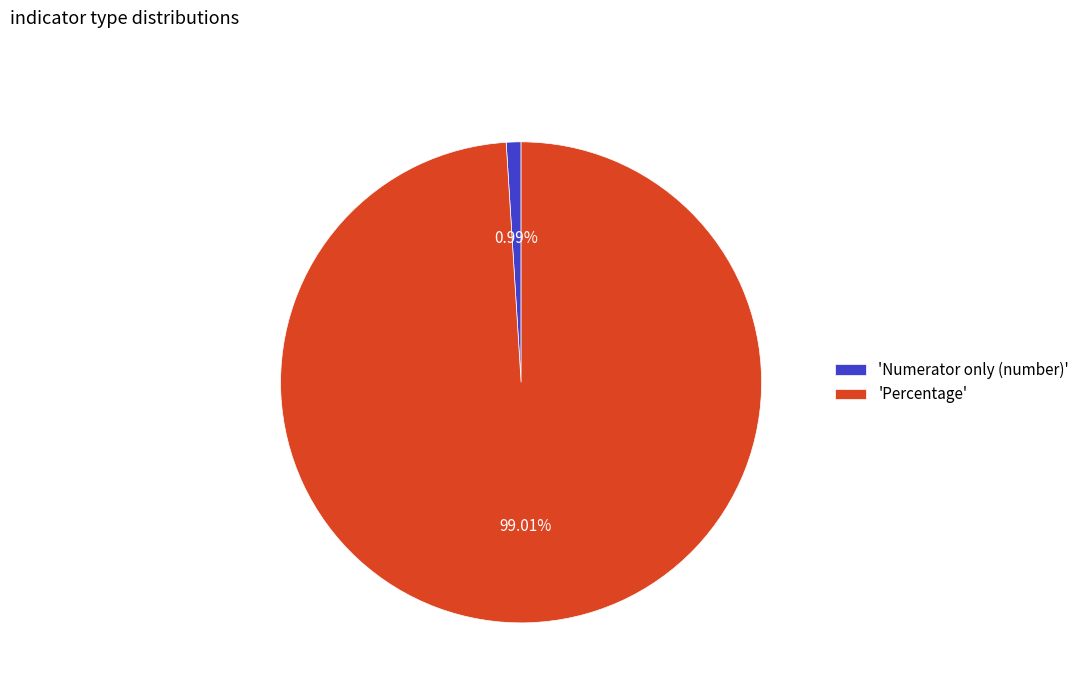

To the nearest percent, what is the difference between the largest and smallest slice percentages?

98%